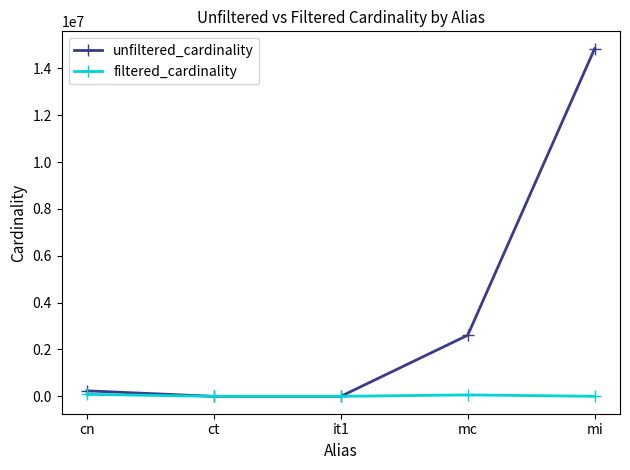

True or false: unfiltered_cardinality has a value of 4 at ct.

True